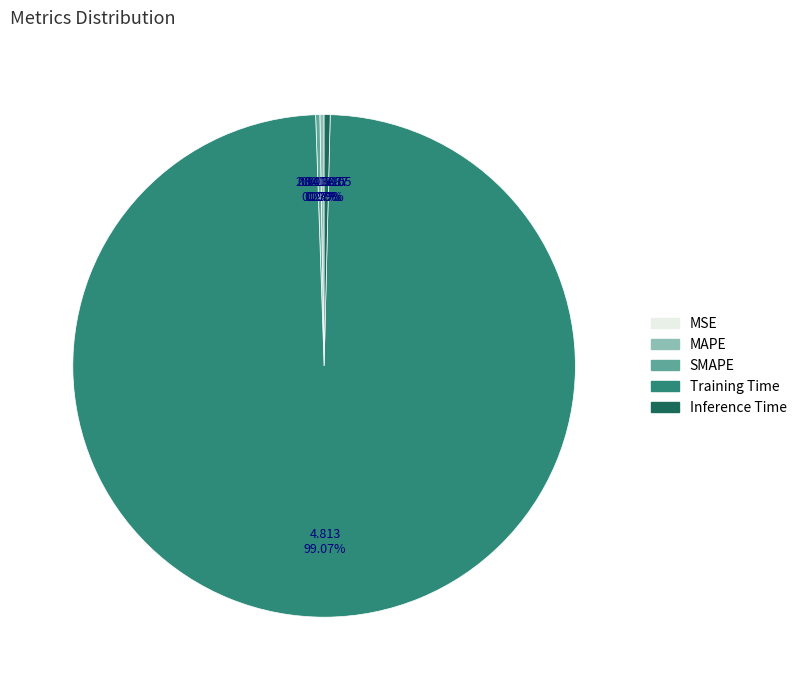

Which slice represents more than half of the pie?

Training Time